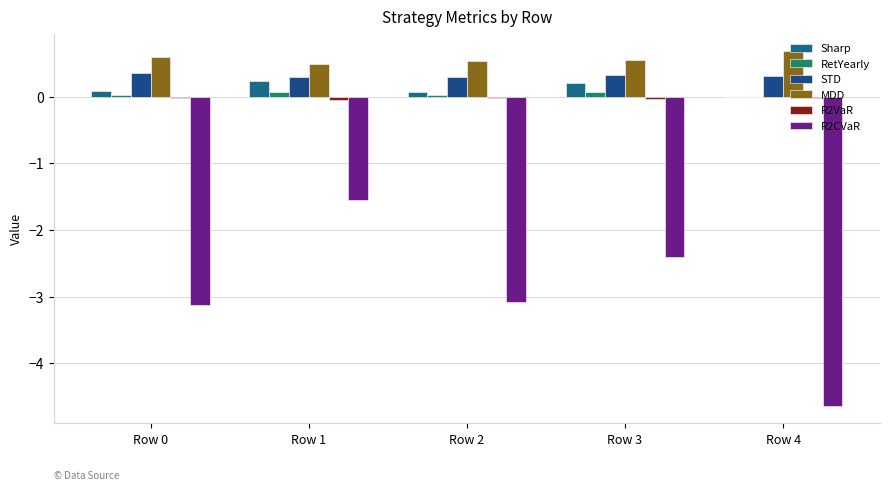

Is the value of R2CVaR at Row 4 greater than the value of RetYearly at Row 0?

No